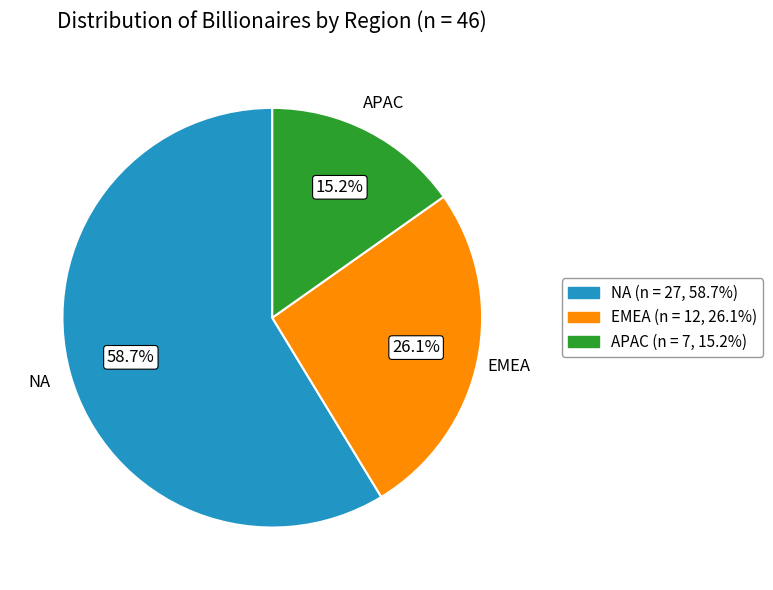

Is there a majority slice in this chart?

Yes